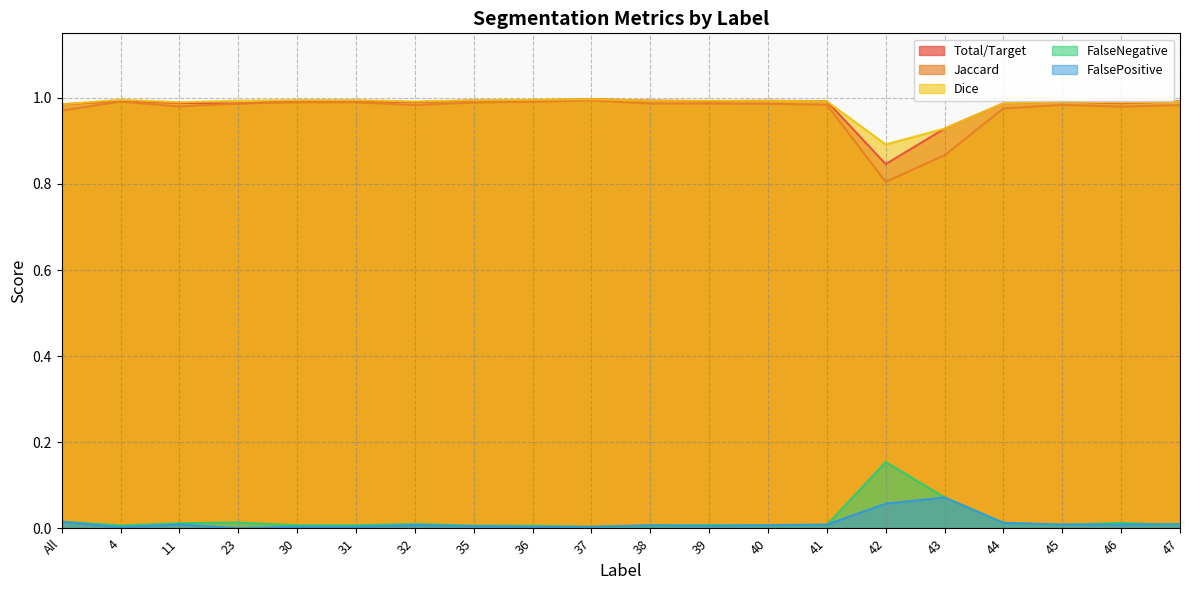

At 43, list the series in order from smallest to largest.

FalseNegative, FalsePositive, Jaccard, Total/Target, Dice